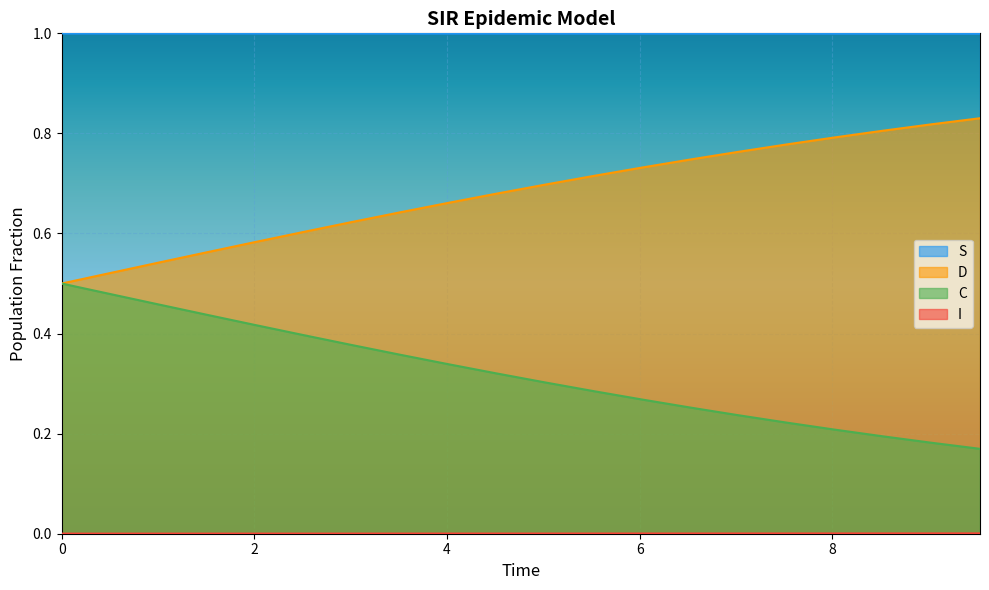

True or false: S and D cross at least once.

False